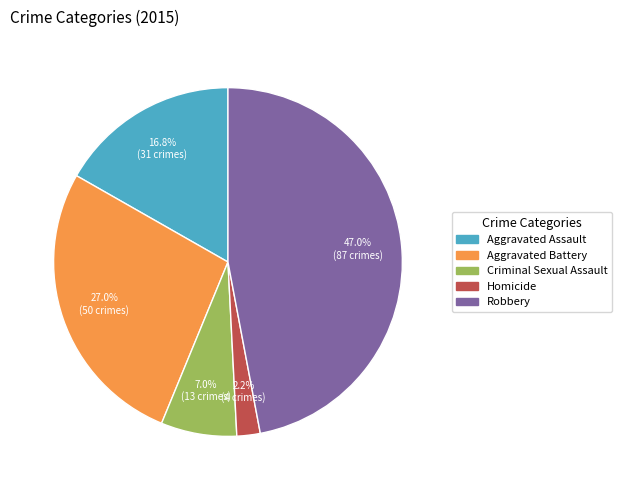

Do Aggravated Assault and Homicide together represent more than half of the pie?

No